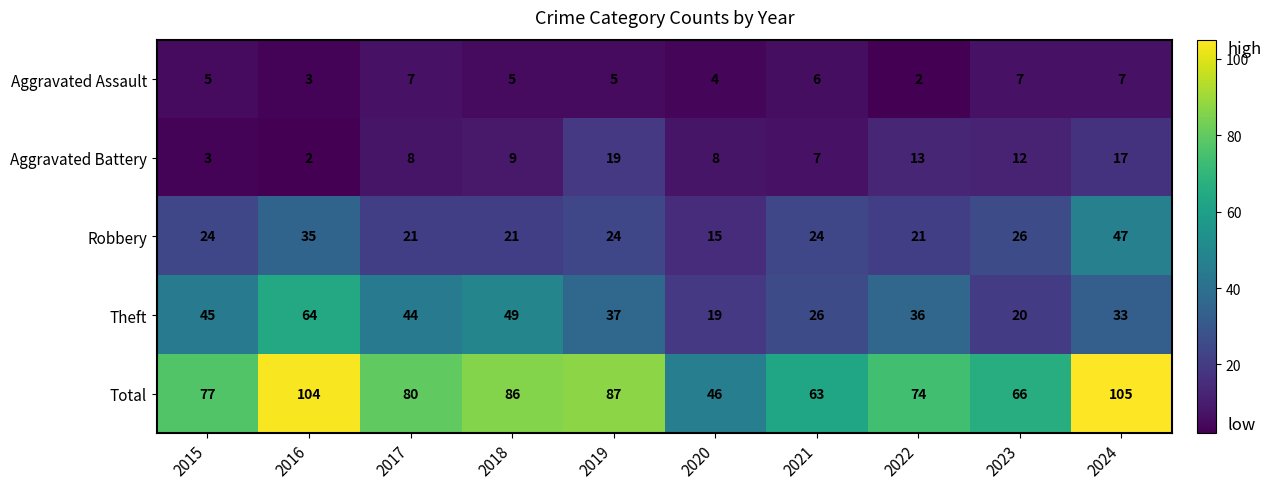

True or false: Theft has a value of 26 at 2021.

True